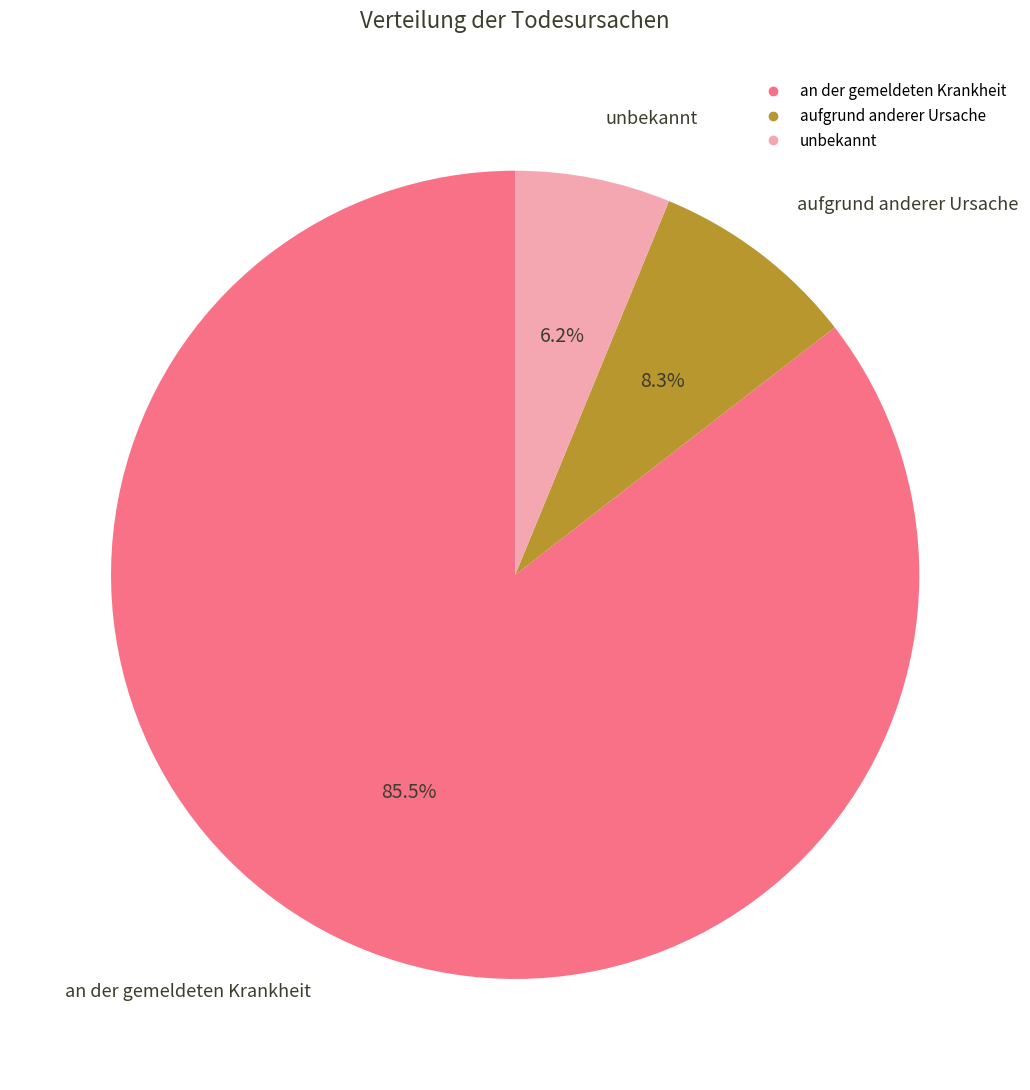

Between aufgrund anderer Ursache and an der gemeldeten Krankheit, which is larger?

an der gemeldeten Krankheit